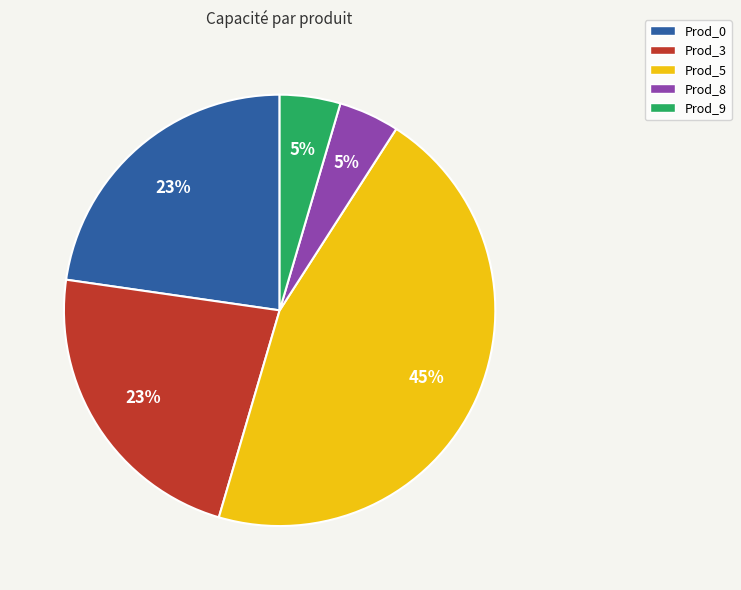

What percentage is the Prod_8 slice, to the nearest percent?

5%